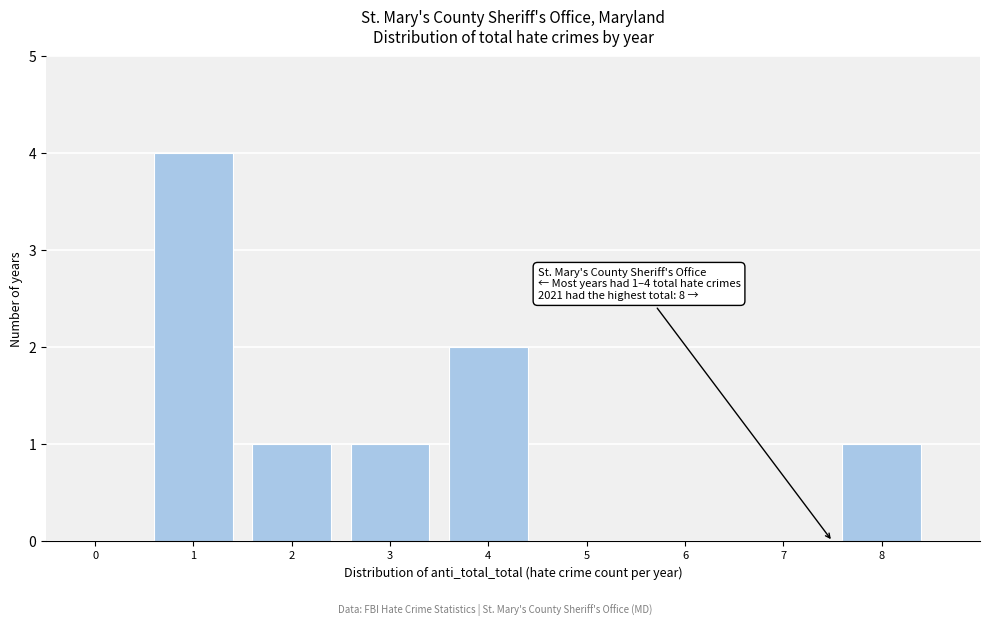

Reading left to right, extract all data points from this chart.

0=0	1=4	2=1	3=1	4=2	5=0	6=0	7=0	8=1